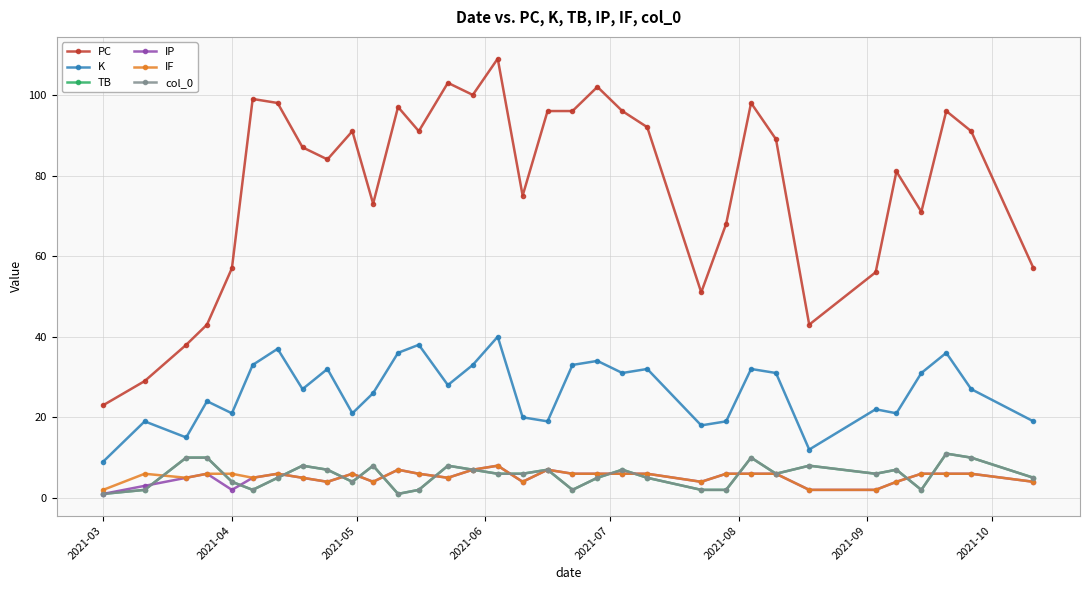

Count the number of data series in this chart.

6